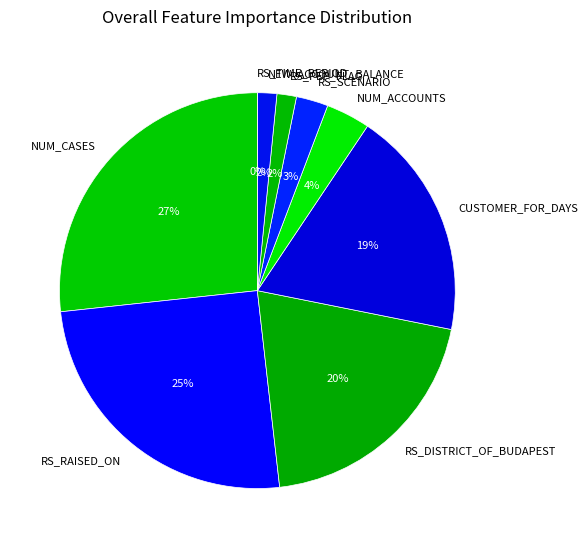

What percentage is NOT represented by RS_DISTRICT_OF_BUDAPEST?

79.9%